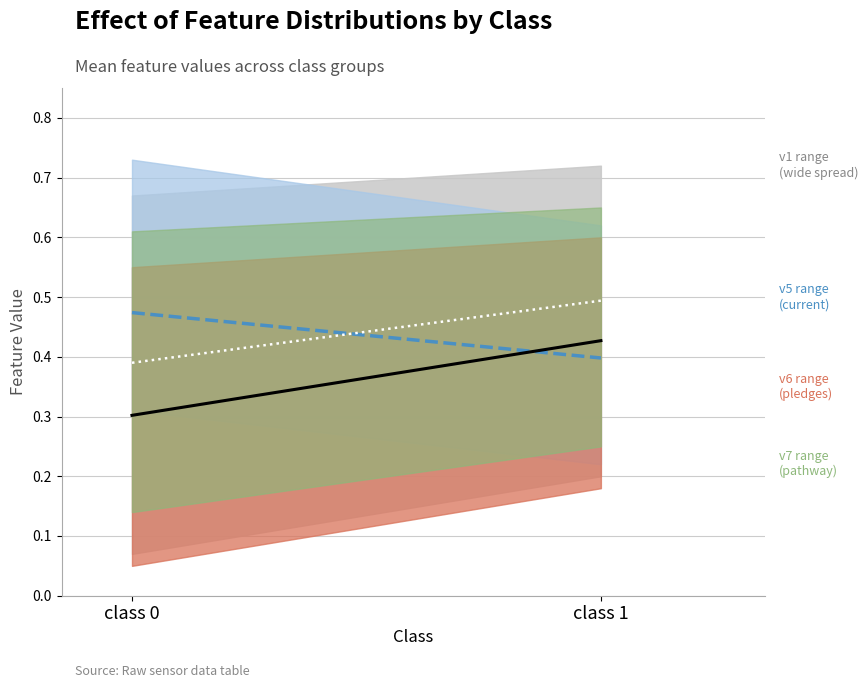

The v5 mean series shows 0.7 at class 1. True or false?

False